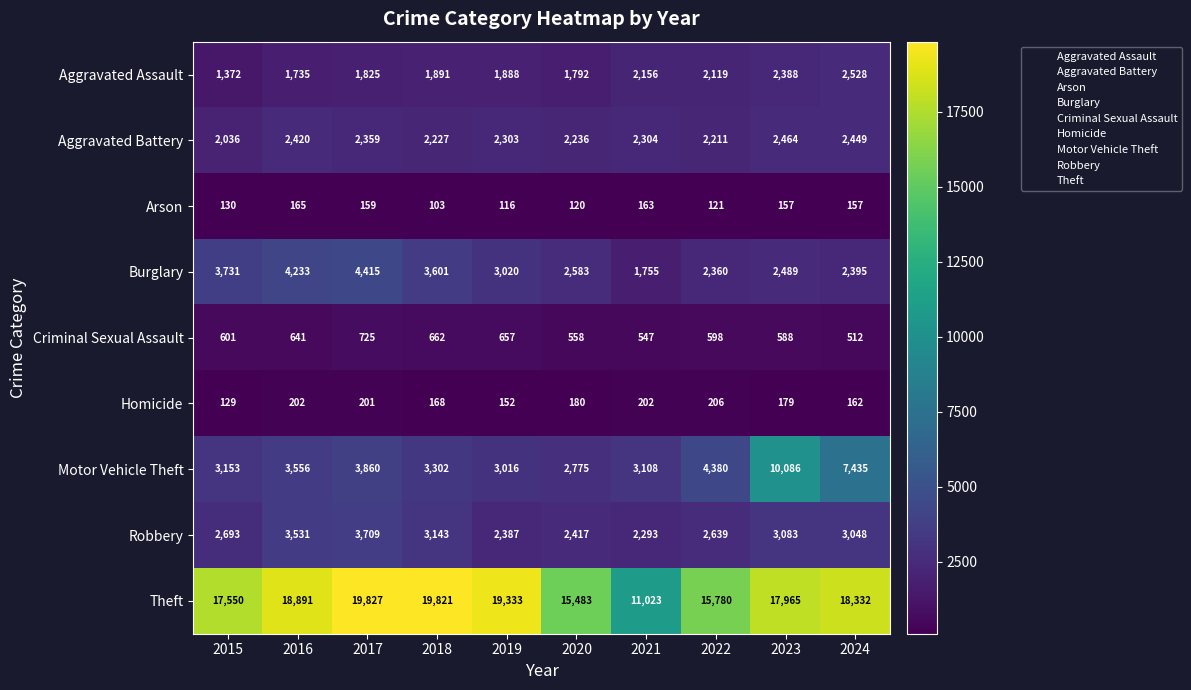

What is the average value of the Aggravated Assault series?

1969